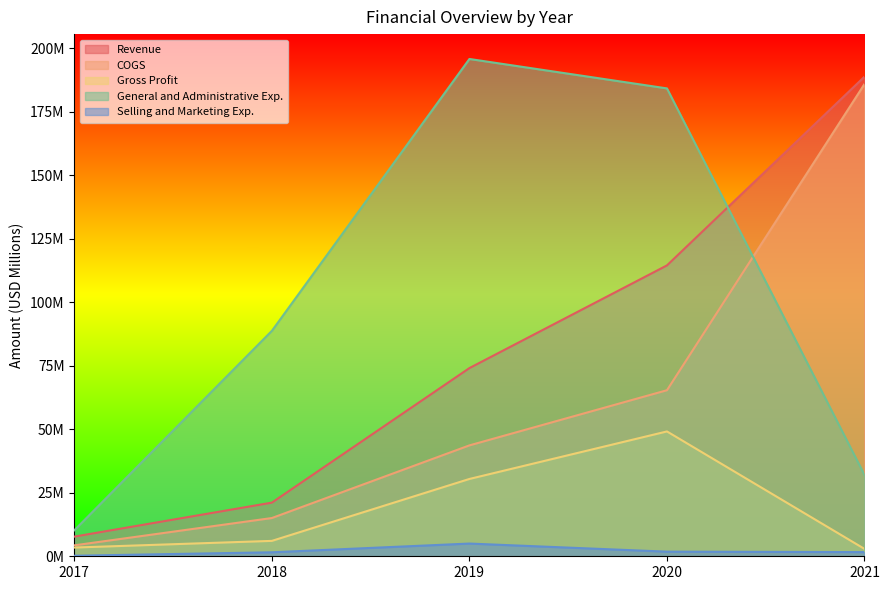

What is the maximum value for General and Administrative Exp.?

195.8